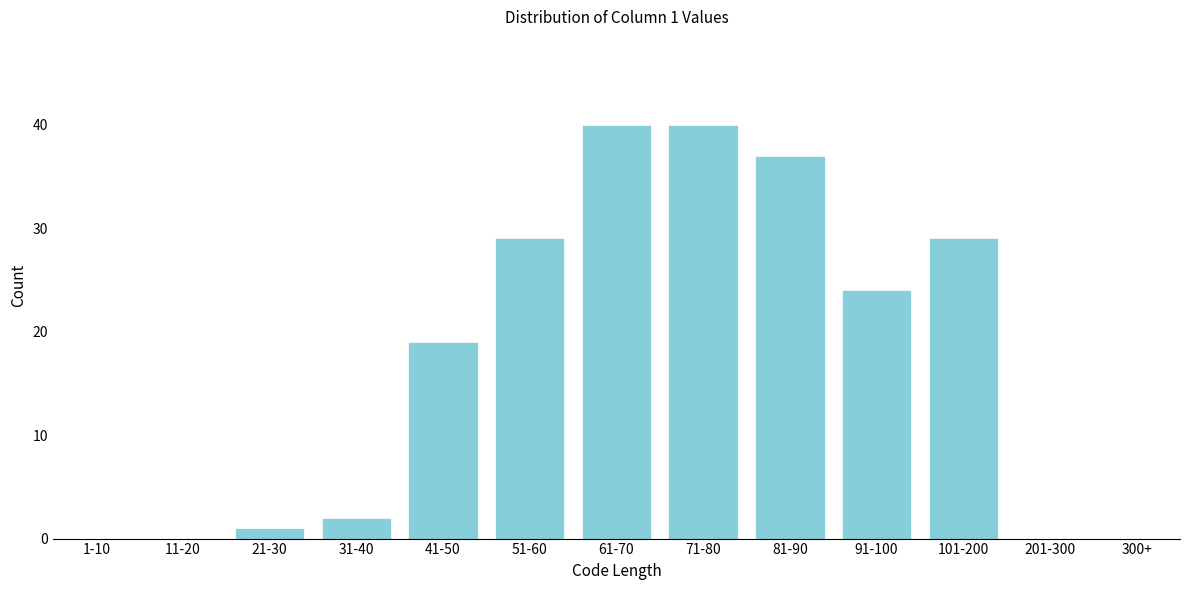

Reading left to right, transcribe all the data shown in this chart.

1-10=0	11-20=0	21-30=1	31-40=2	41-50=19	51-60=29	61-70=40	71-80=40	81-90=37	91-100=24	101-200=29	201-300=0	300+=0